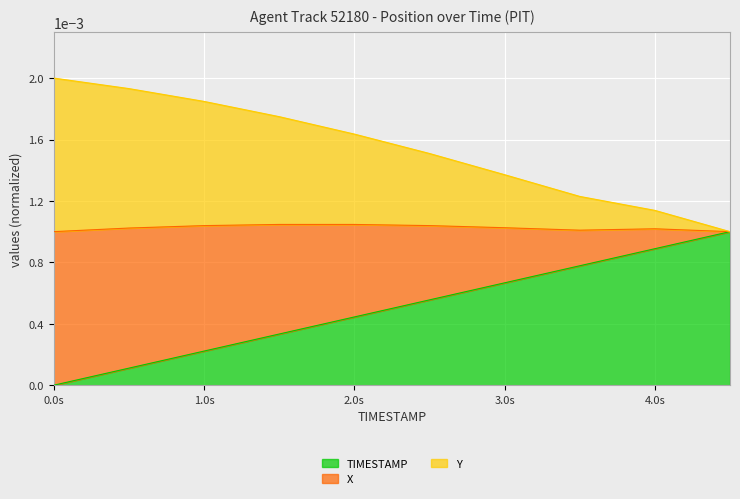

What is the label of the 8th point from the right?

1.0s